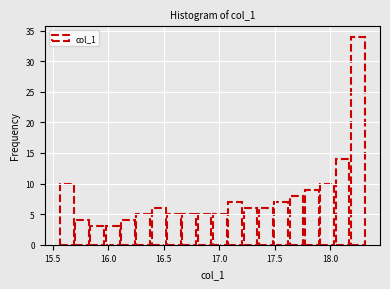

Read against the x-axis, roughly where is the centre of the tallest bar?

18.25